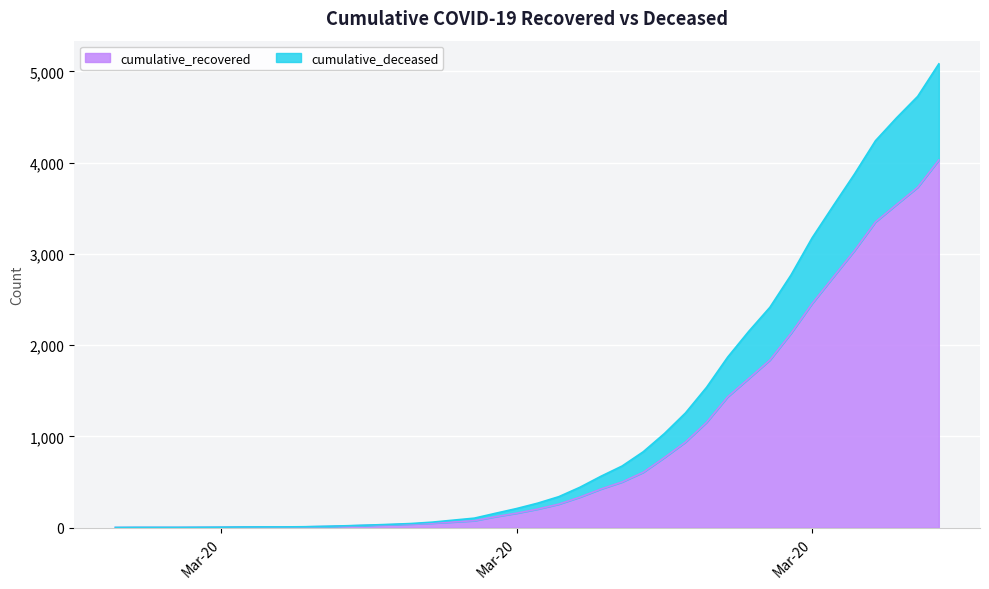

True or false: cumulative_deceased and cumulative_recovered cross at least once.

False